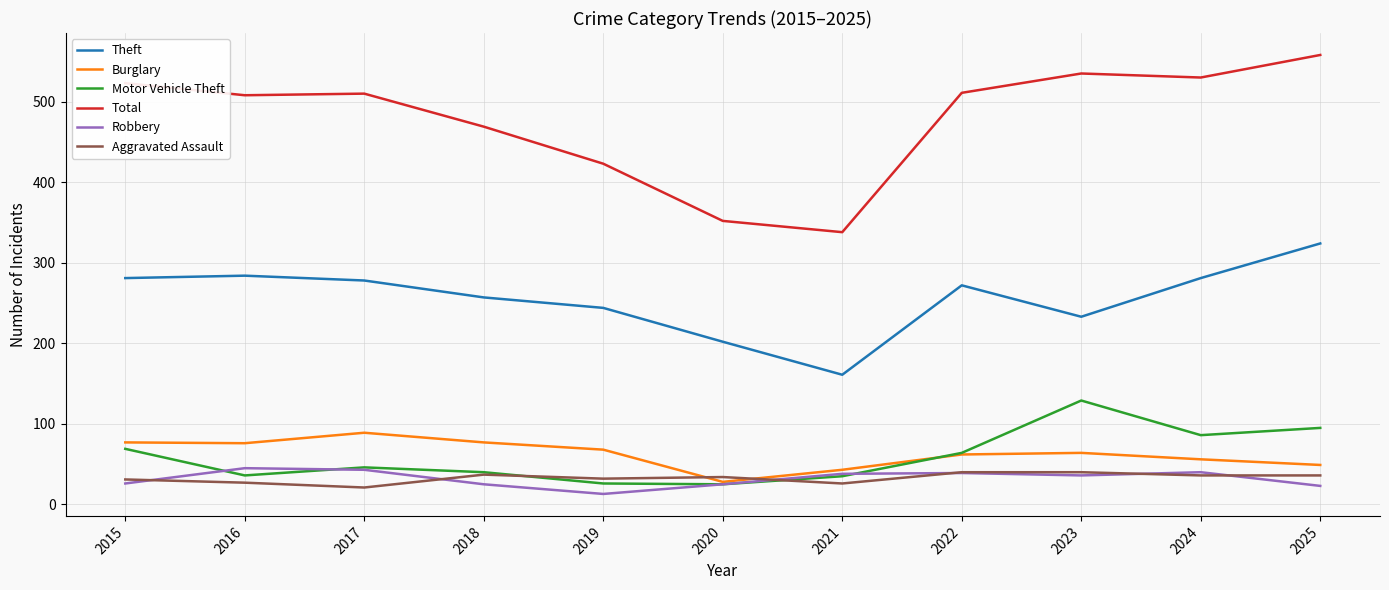

In Theft, how many points are lower than both neighbors (excluding endpoints)?

2